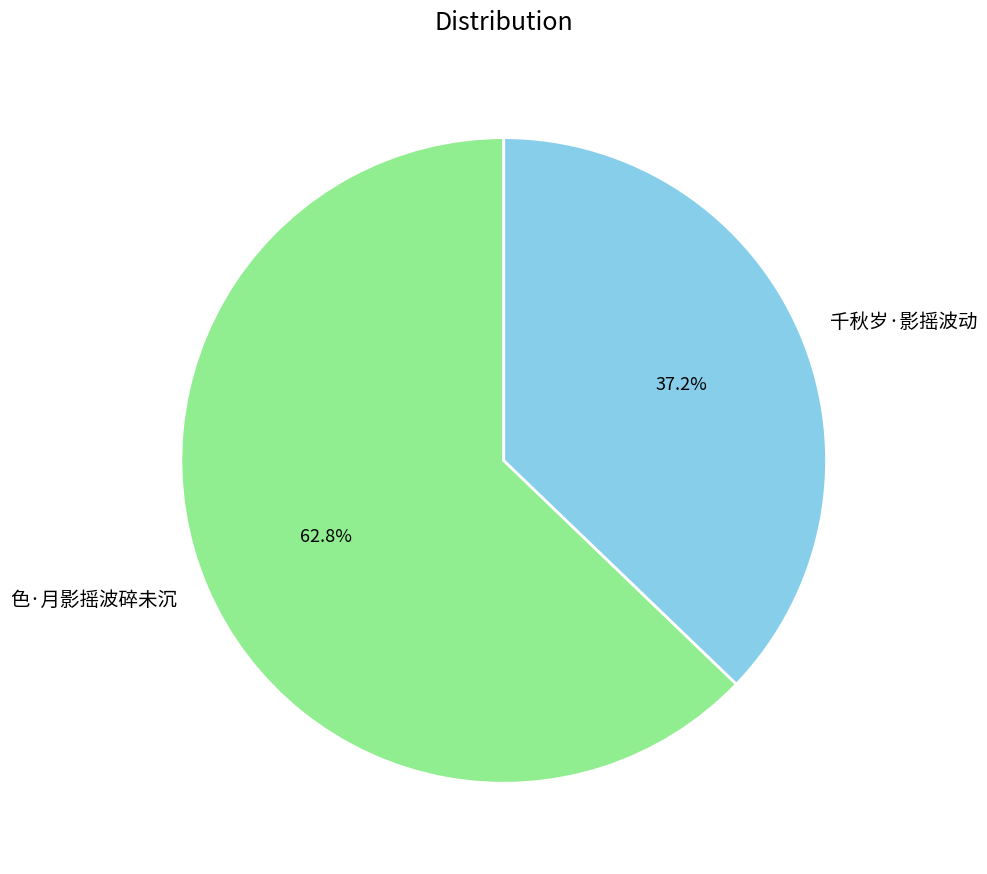

Between 色·月影摇波碎未沉 and 千秋岁·影摇波动, which is larger?

色·月影摇波碎未沉